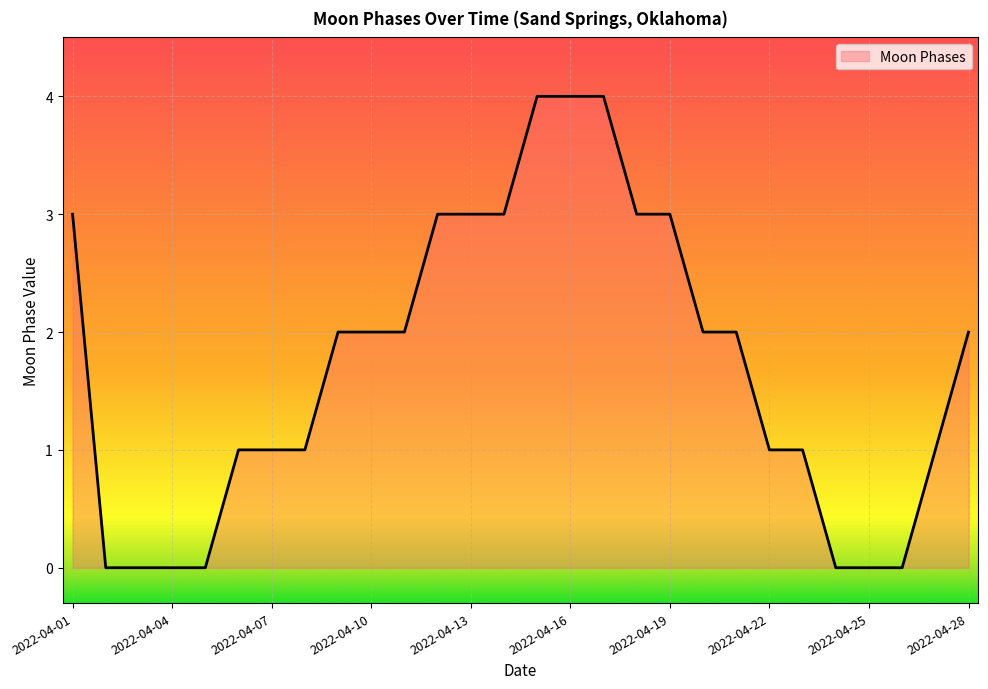

What is the maximum value shown in the chart?

4